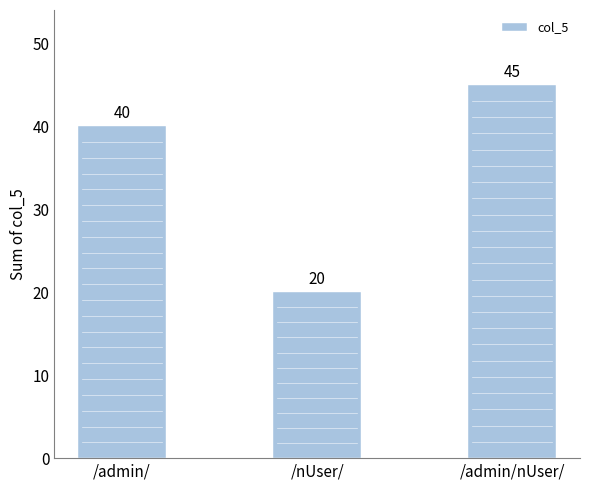

What value does the data have at /admin/, to the nearest 10?

40